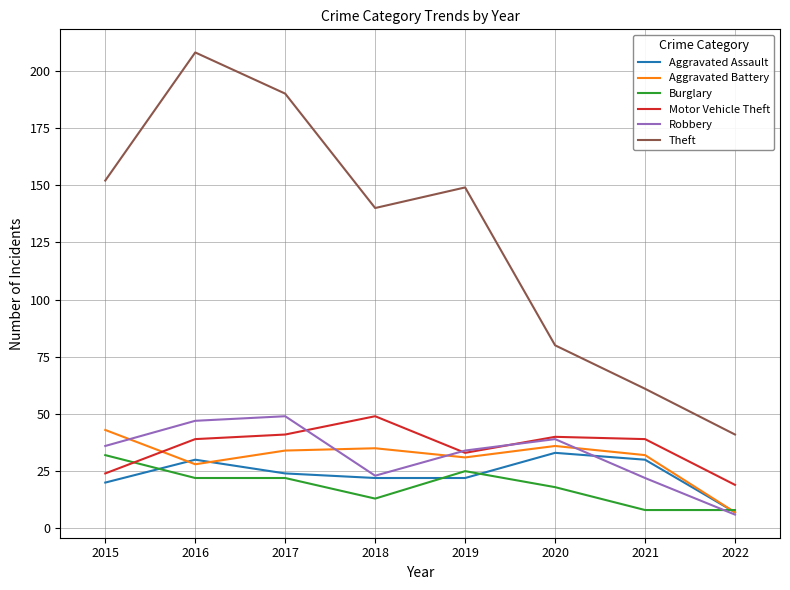

True or false: Aggravated Assault has more than 1 interior local peaks.

True